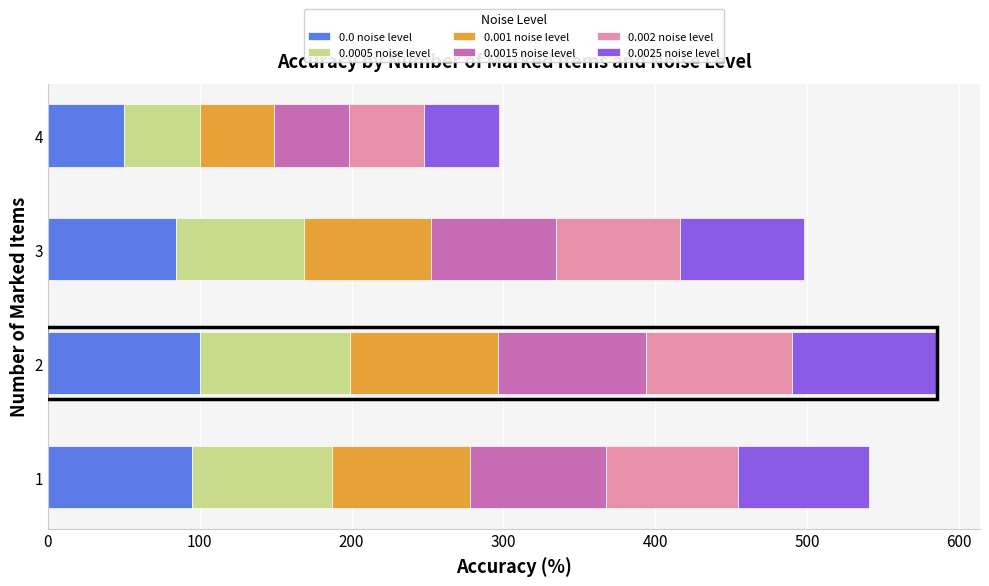

What is the total value across all series at 2?

584.7